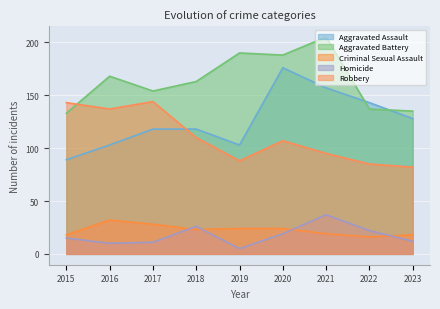

The value of Aggravated Battery at 2020 is 188. True or false?

True